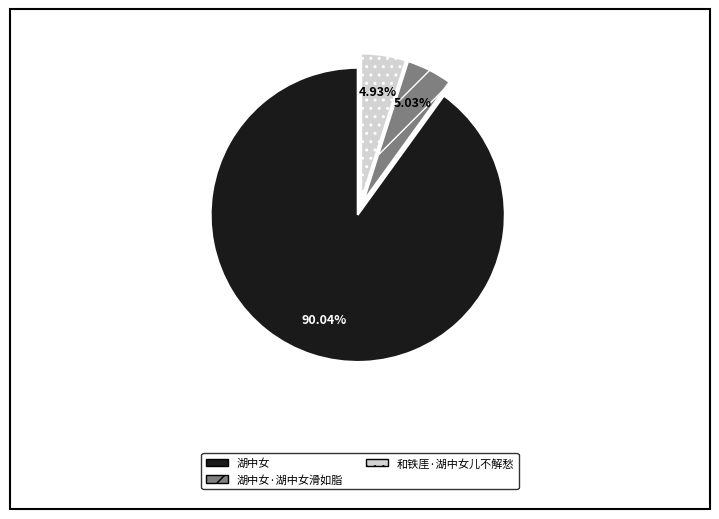

Is there a majority slice in this chart?

Yes